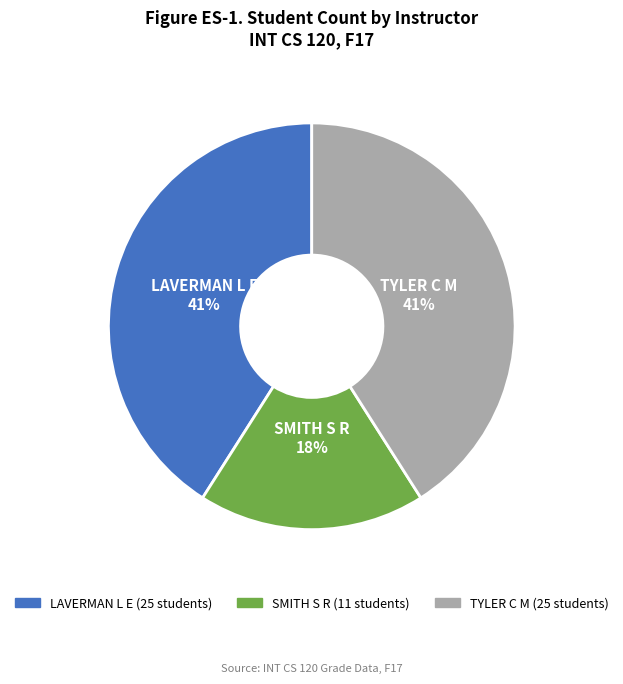

Combined, do LAVERMAN L E and TYLER C M account for over 50%?

Yes